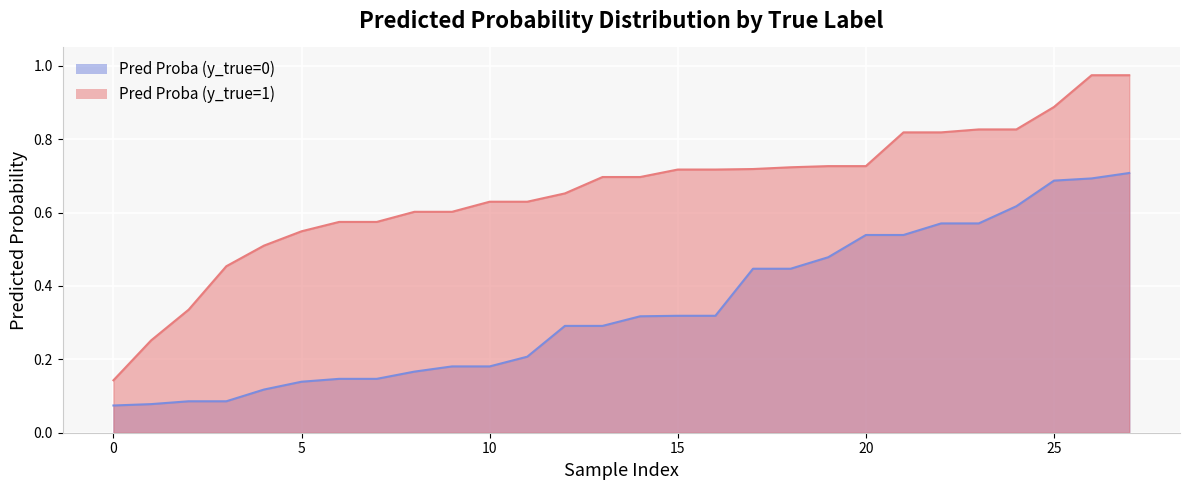

What is the difference between the maximum and second lowest values in the Pred Proba (y_true=0) series?

0.6